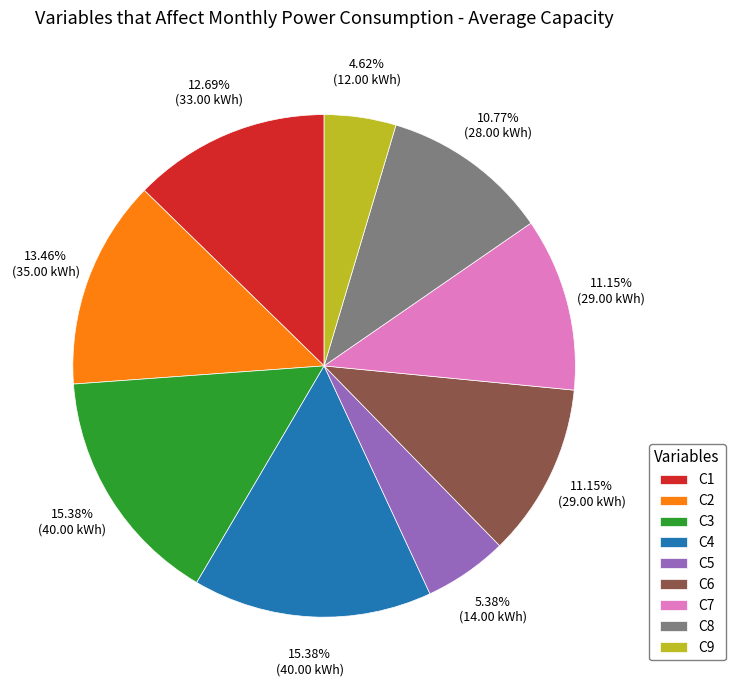

Which category has the smallest portion of the pie?

C9